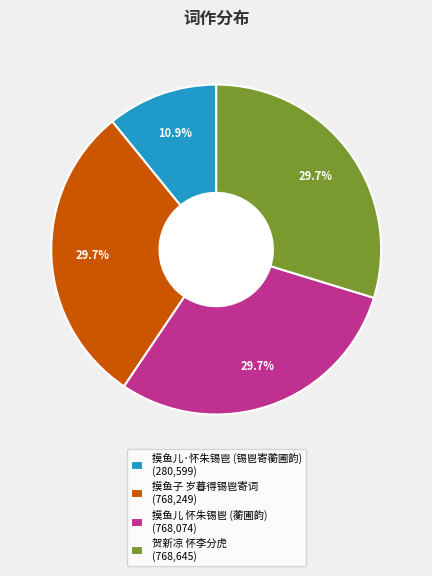

Is the sum of 贺新凉 怀李分虎 (768,645) and 摸鱼子 岁暮得锡鬯寄词 (768,249) greater than half?

Yes